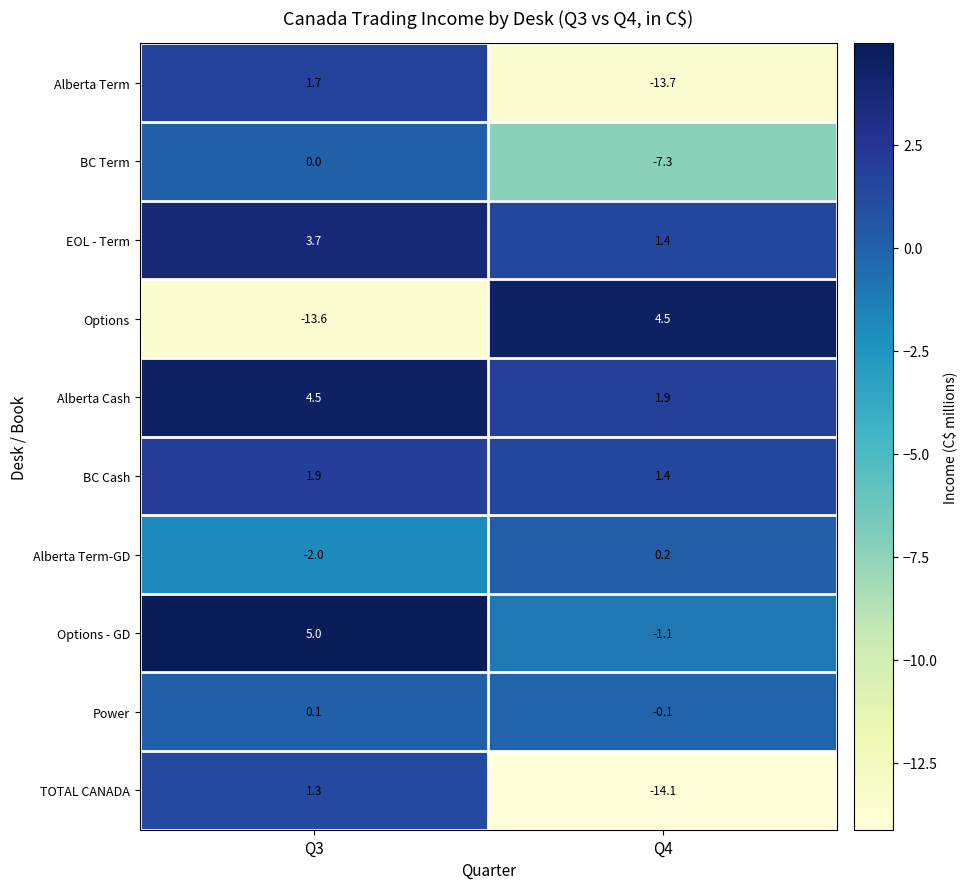

Rank the series at Q3 from highest to lowest value.

Options - GD, Alberta Cash, EOL - Term, BC Cash, Alberta Term, TOTAL CANADA, Power, BC Term, Alberta Term-GD, Options